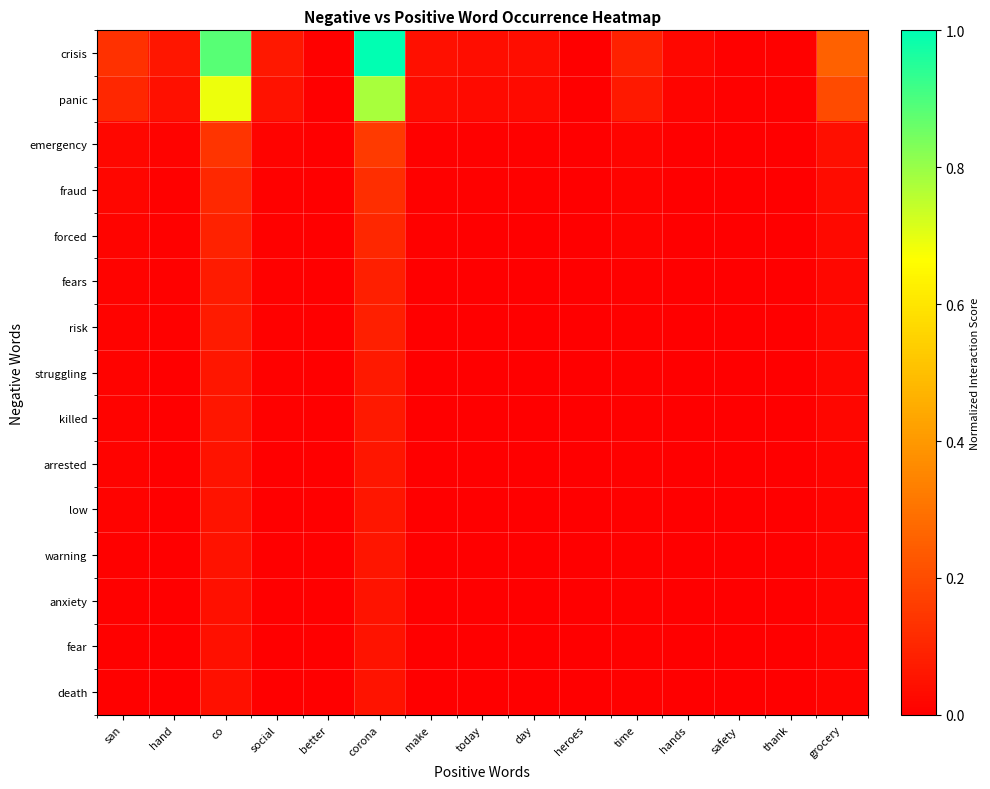

What is the difference between the highest and lowest values at grocery?

0.2